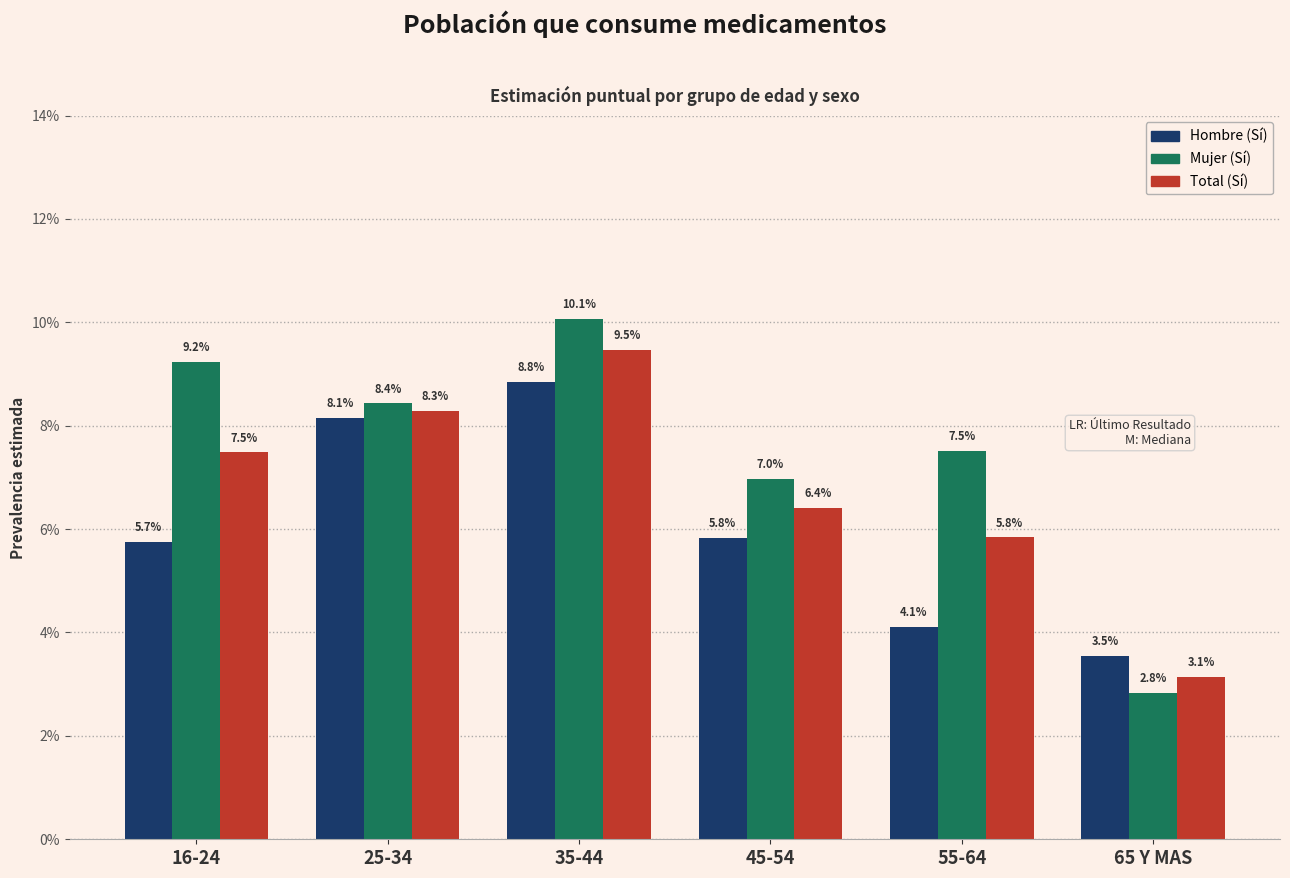

Reading left to right, what are all the values shown in this chart?

Hombre (Sí): 5.7	8.1	8.8	5.8	4.1	3.5
Mujer (Sí): 9.2	8.4	10.1	7.0	7.5	2.8
Total (Sí): 7.5	8.3	9.5	6.4	5.8	3.1